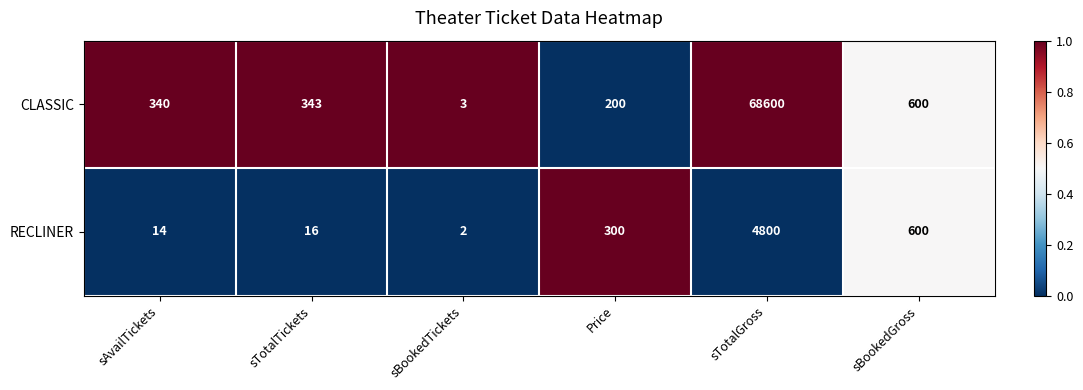

What is the total value across all series at sTotalTickets?

359